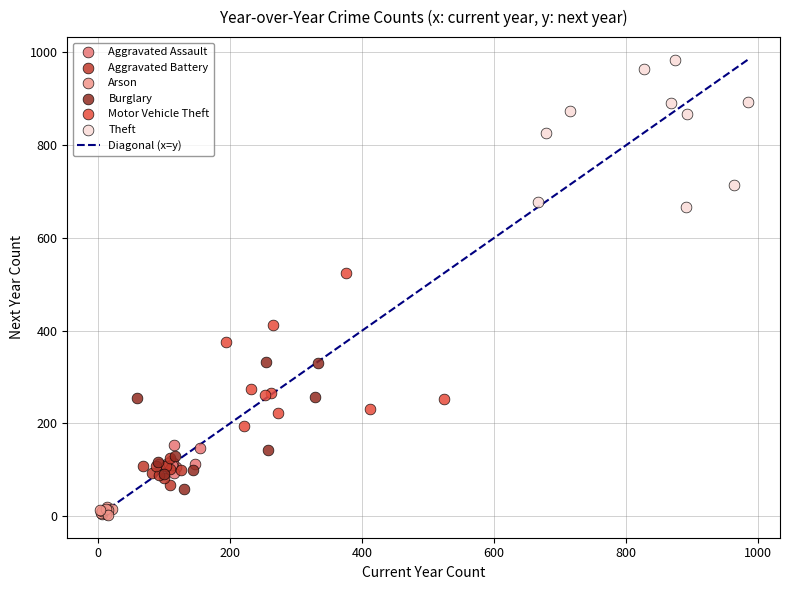

Which series contains the highest Y value?

Theft